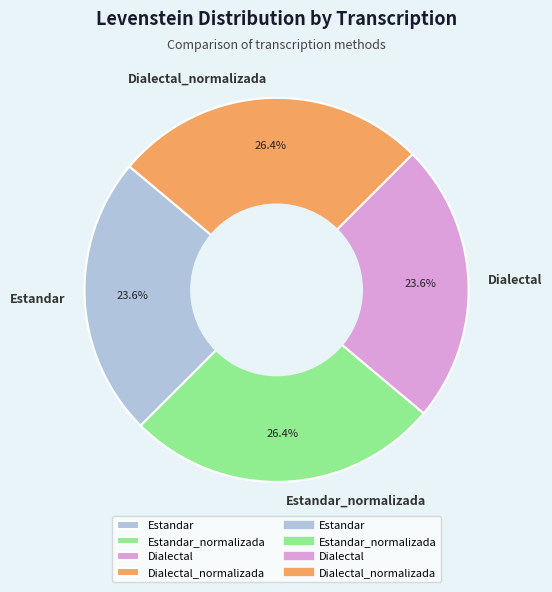

Approximately how many times larger is the value at Estandar_normalizada compared to Dialectal?

1.1